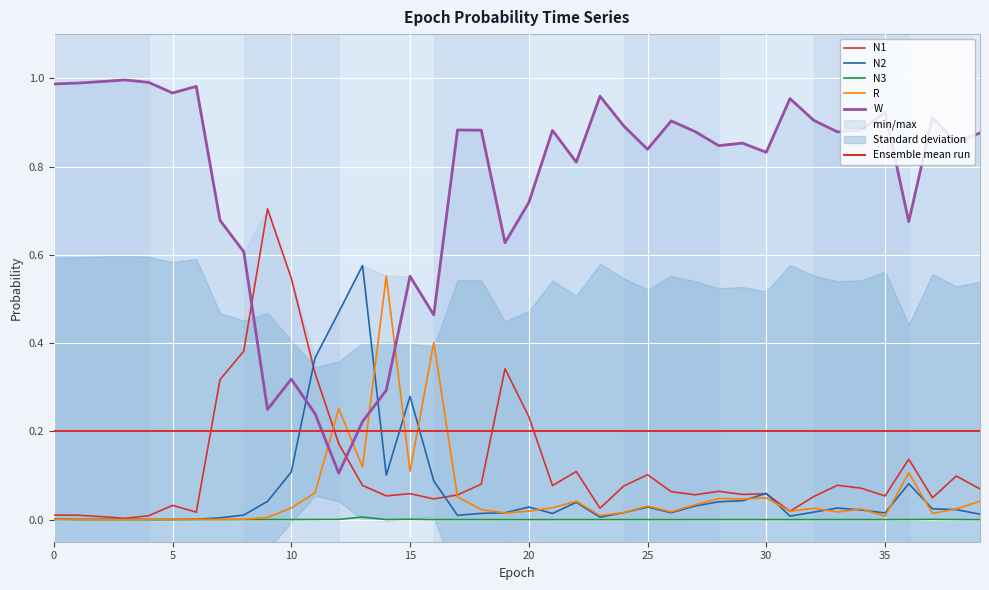

What is the sum of all W values?

30.3